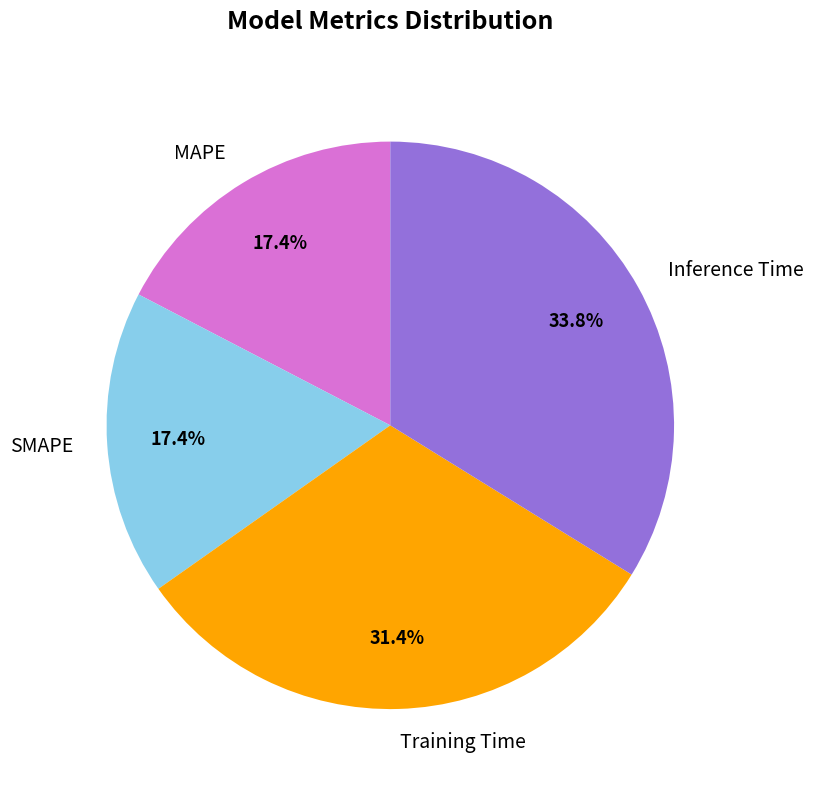

Do MAPE and Inference Time together represent more than half of the pie?

Yes